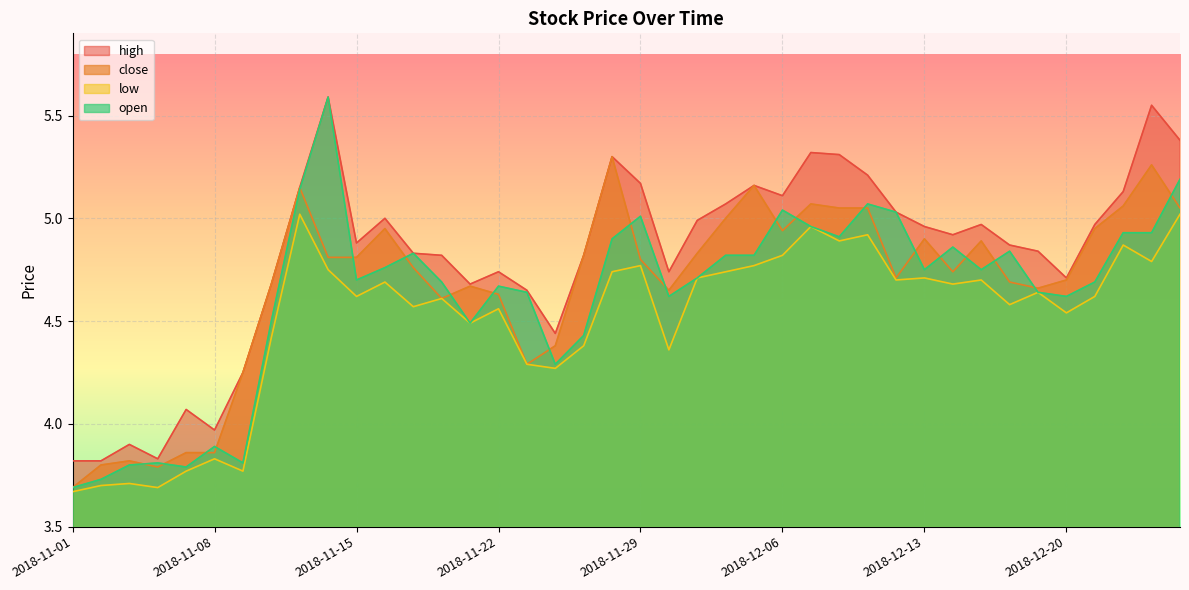

At which label does high first exceed 4?

2018-11-07